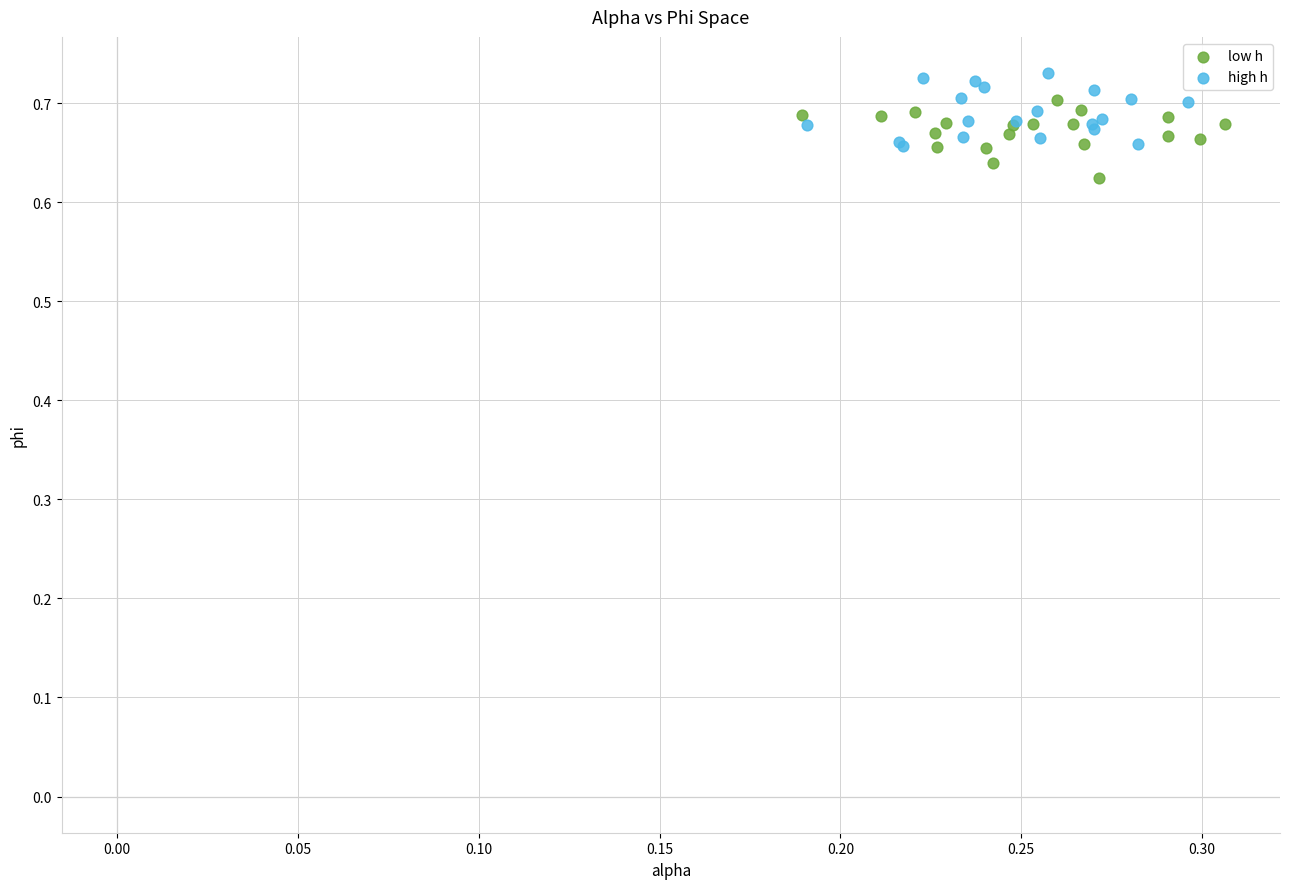

What are all the series names shown in the legend?

low h, high h